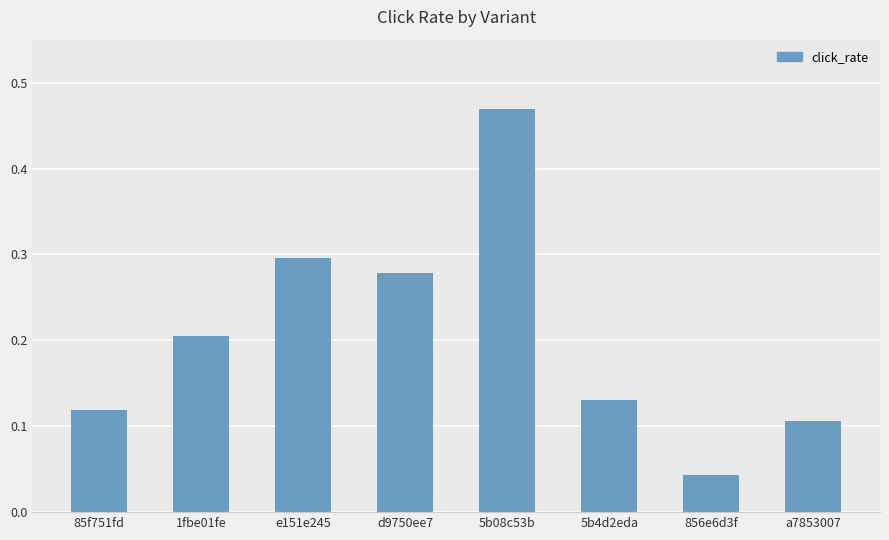

What is the label of the 5th bar from the right?

d9750ee7